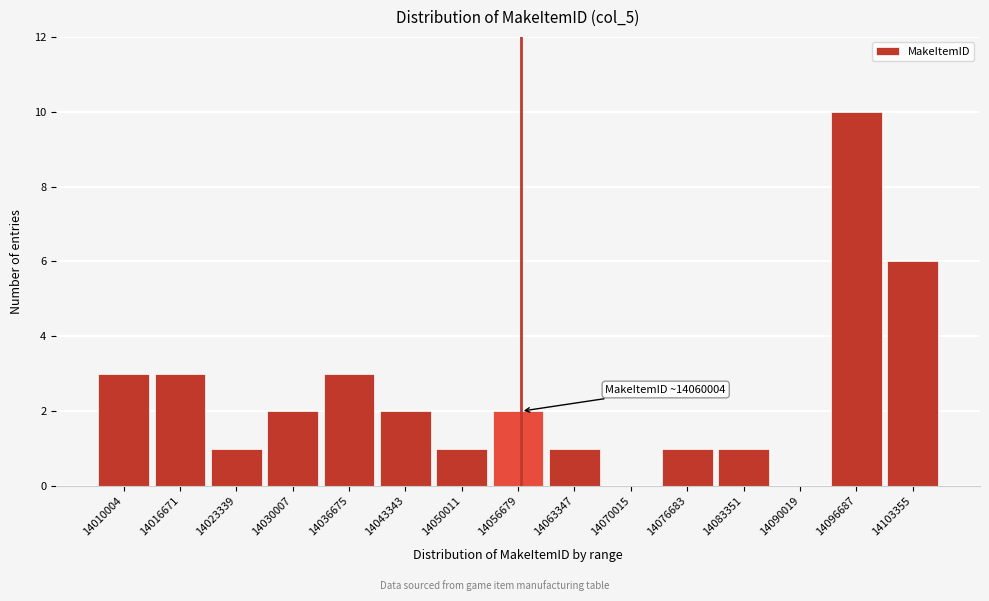

Reading left to right, list all the values displayed in this chart.

14010004=3	14016671=3	14023339=1	14030007=2	14036675=3	14043343=2	14050011=1	14056679=2	14063347=1	14070015=0	14076683=1	14083351=1	14090019=0	14096687=10	14103355=6